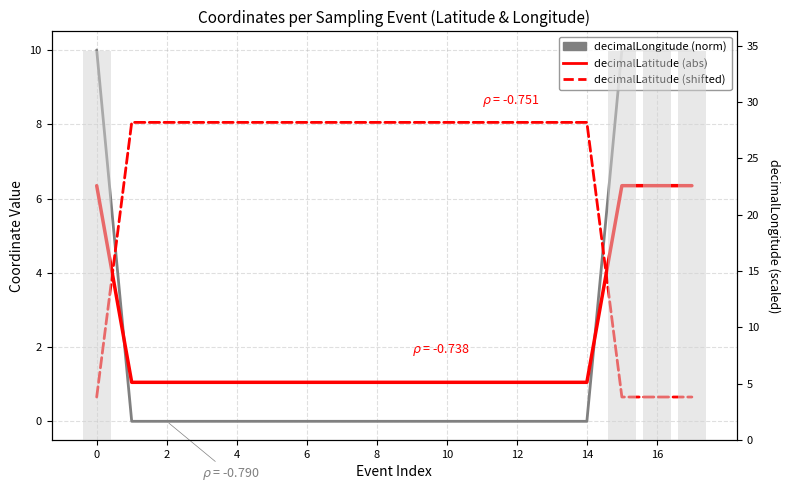

How many distinct data groups are displayed?

3